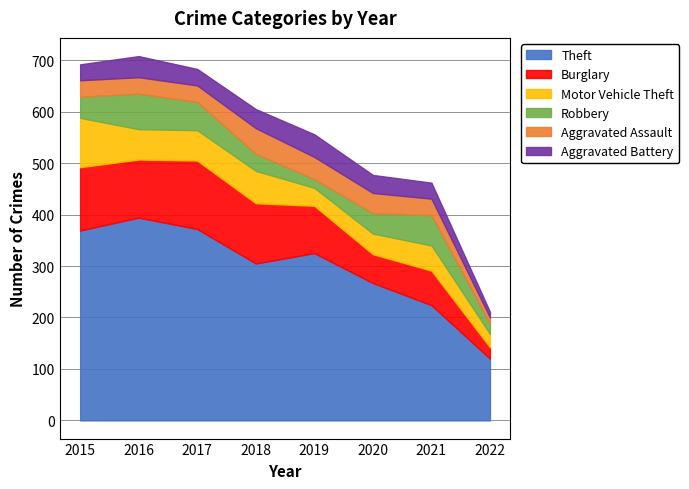

Which series ends up on top after the final intersection of Aggravated Assault and Robbery?

Robbery